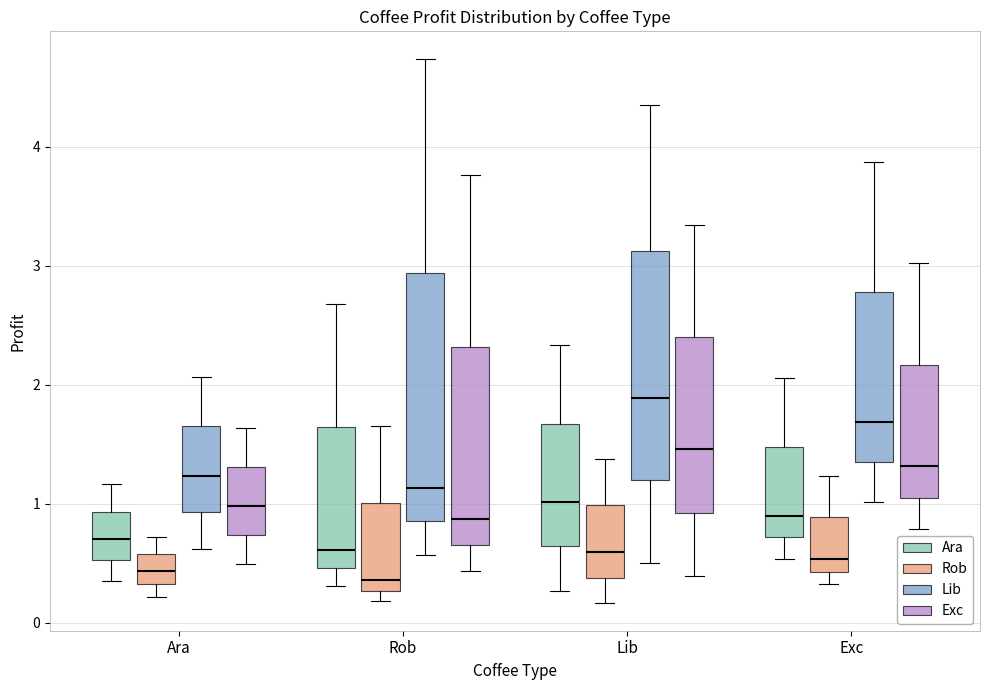

Which box has the highest median line?

Lib (Lib)